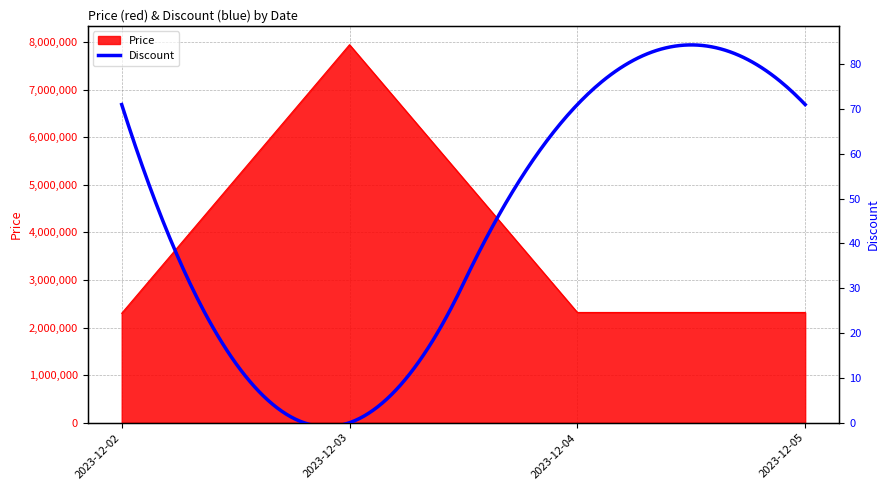

What is the sum of the values at 2023-12-02 and 2023-12-04?

4619000